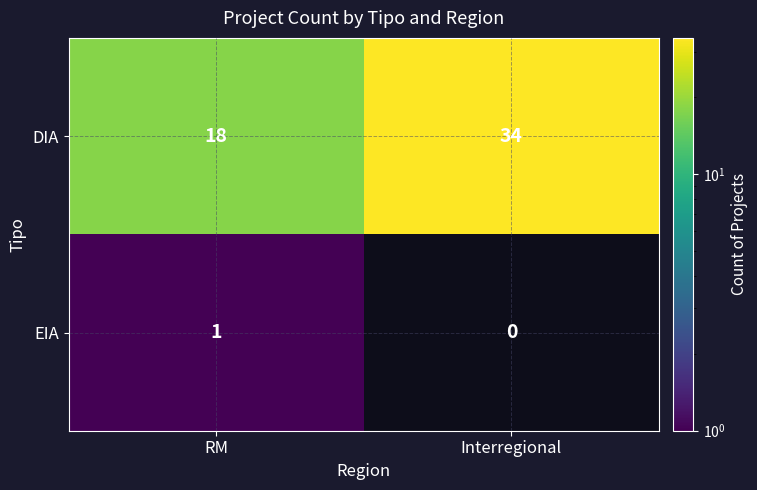

The value of EIA at RM is 2. True or false?

False